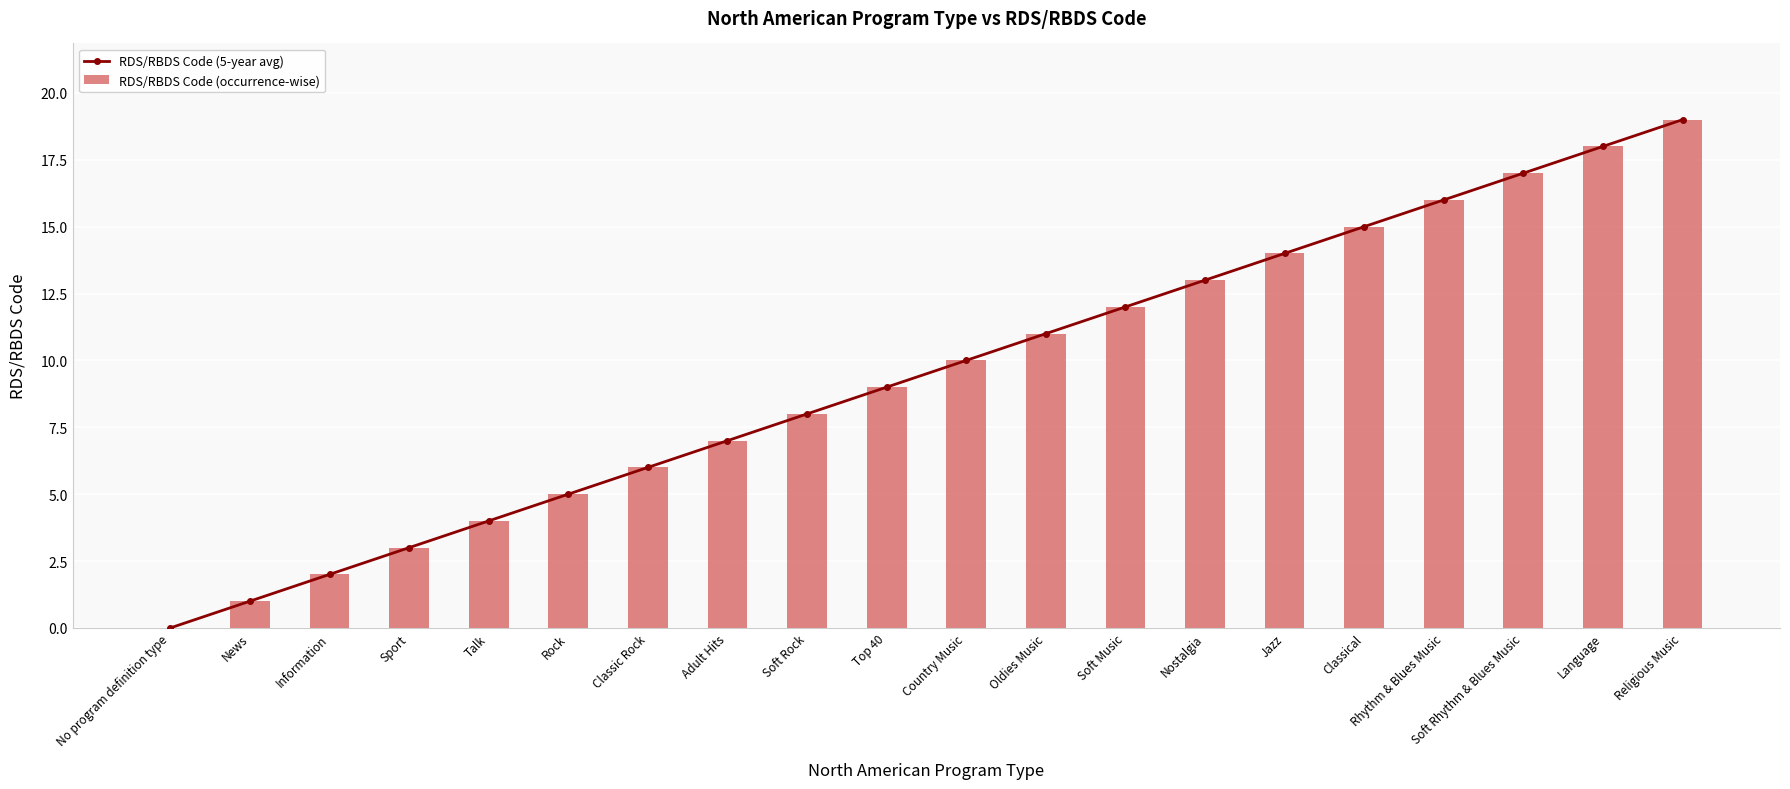

Which series changed the most between Information and Rock?

RDS/RBDS Code (5-year avg)